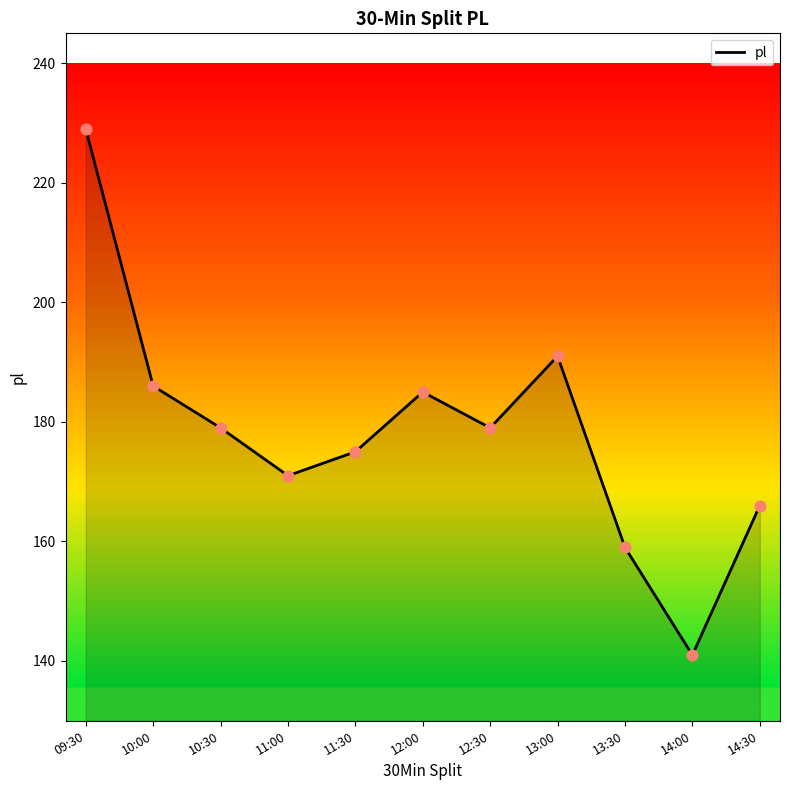

What is the change in value from 10:00 to 13:00?

+5